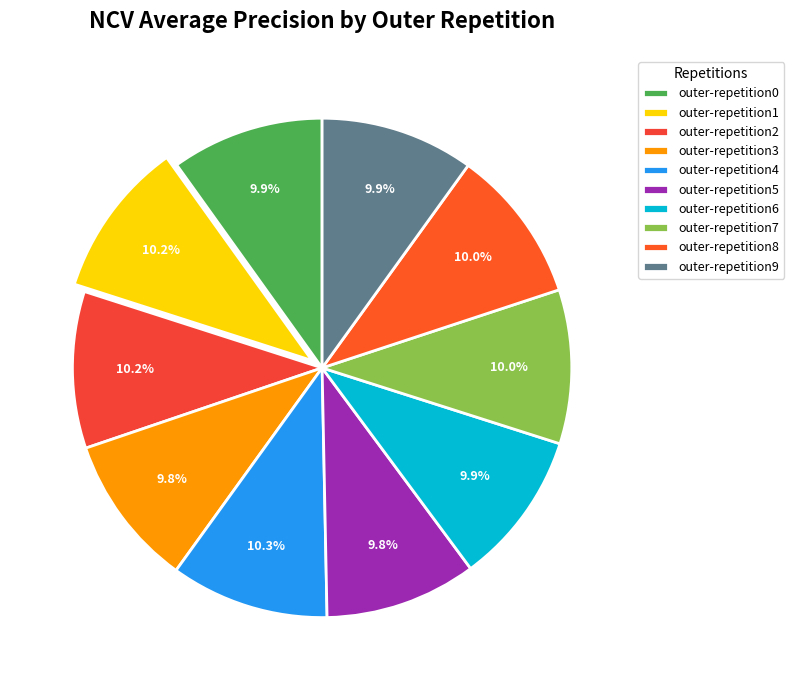

What percentage do outer-repetition3 and outer-repetition9 together represent?

19.8%